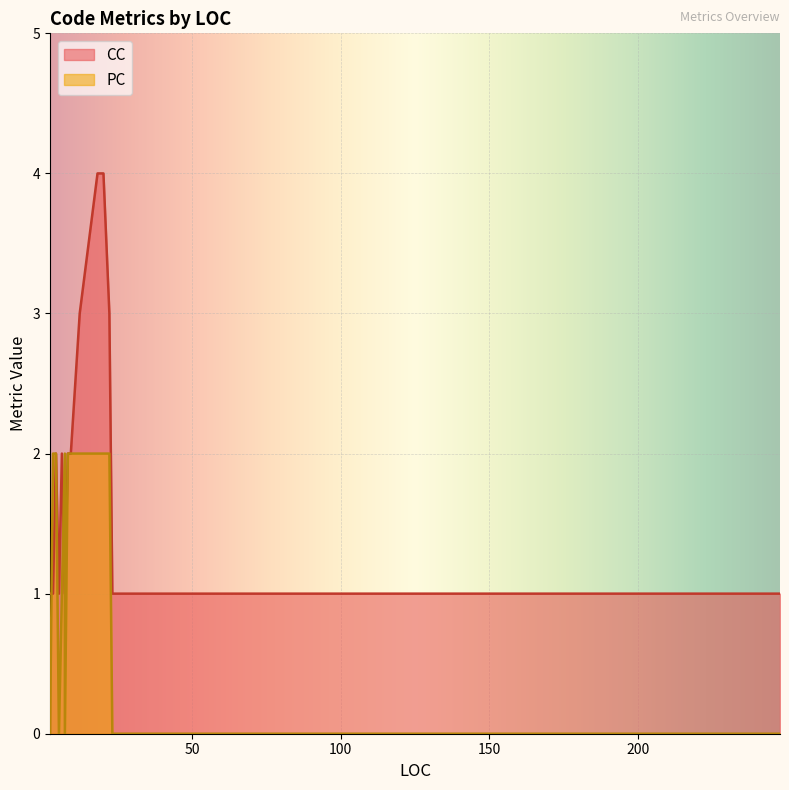

What is the difference between the PC values at 3 and 23?

2